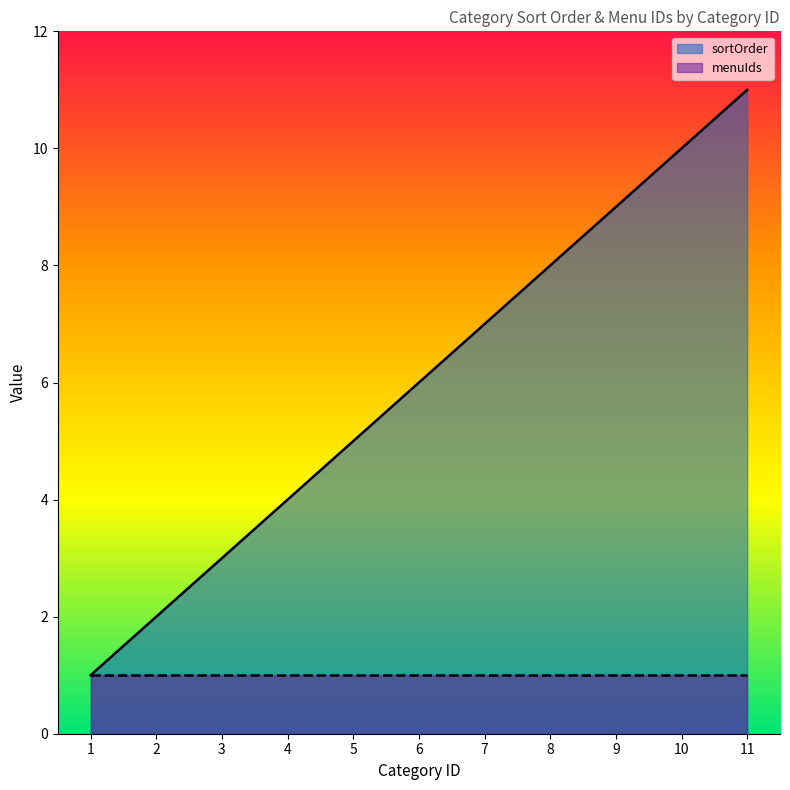

What is the sum of the values at 5 and 7?

12